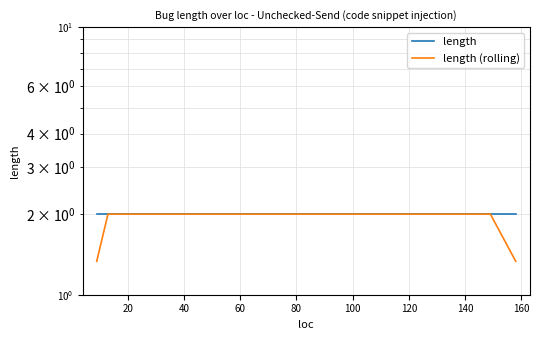

What are all the series names shown in the legend?

length, length (rolling)